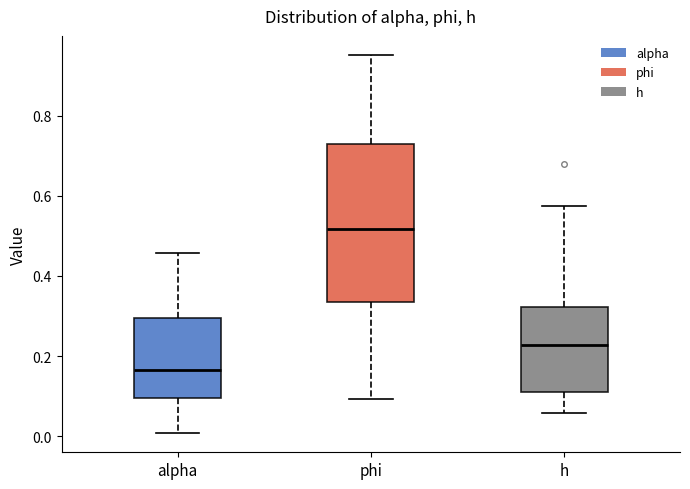

Where is the lower edge of the box for h on the y-axis? The values are not printed on the chart, so give them approximately, as read against the axis.

0.10